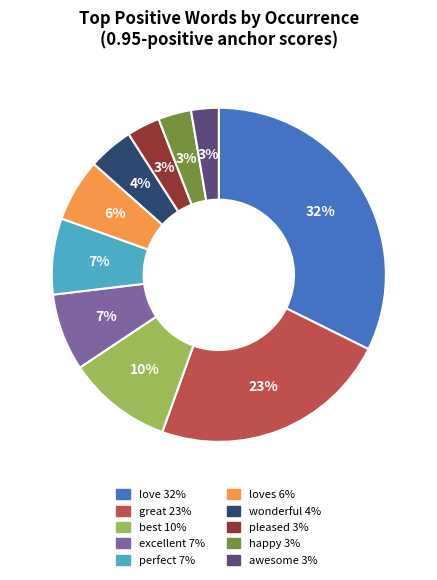

How many segments does this pie chart have?

10